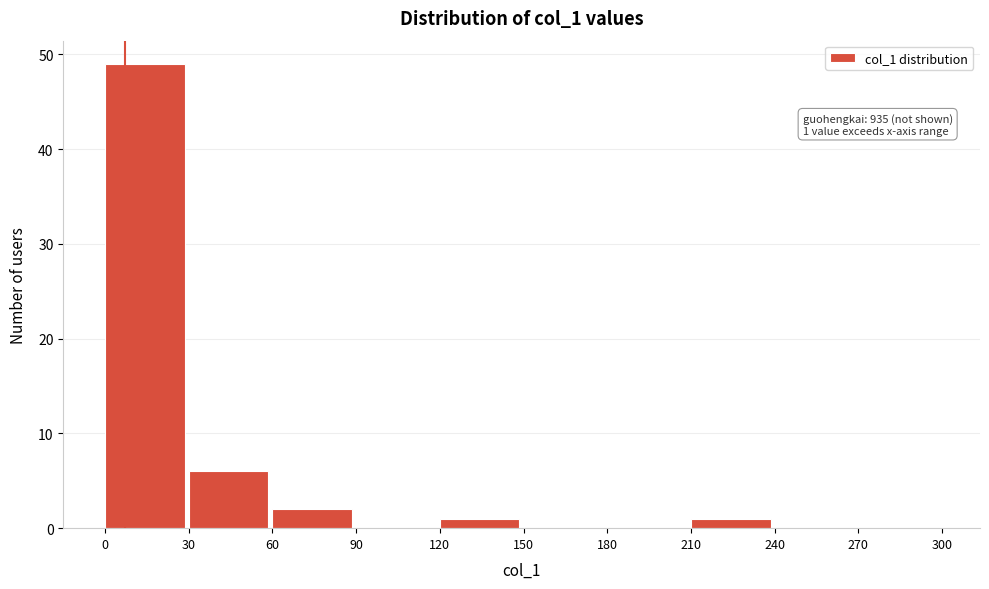

Which range on the x-axis has the tallest bar?

0 to 30